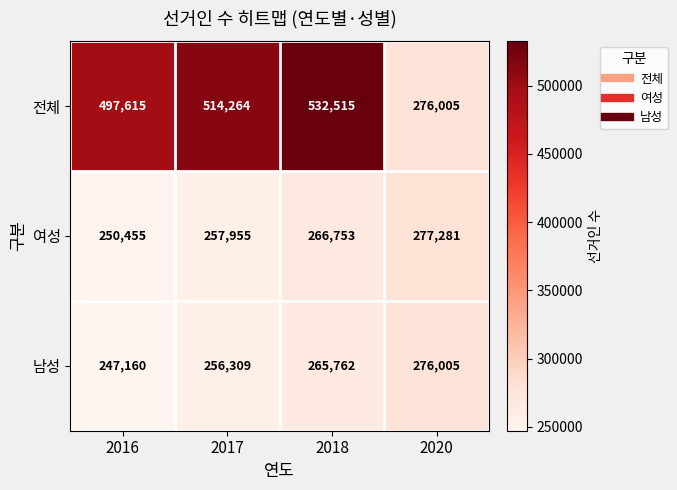

At which category is the sum across all series the highest?

2018